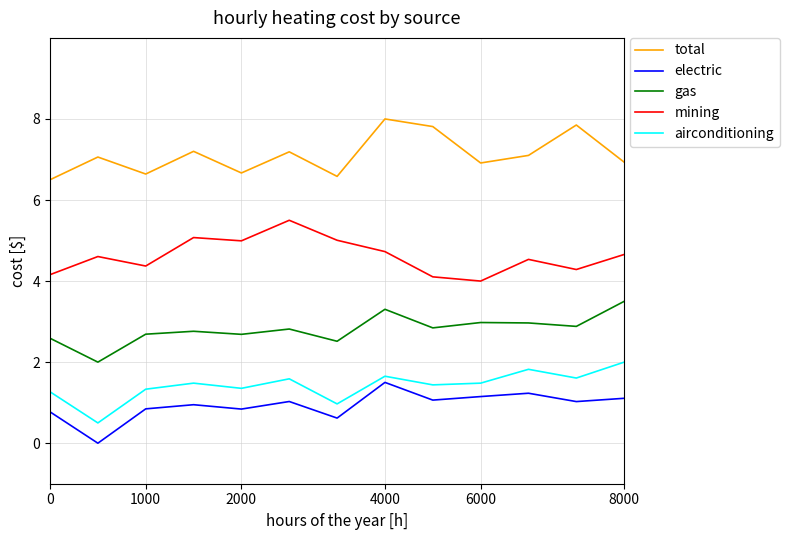

Does the chart have visible grid lines?

Yes